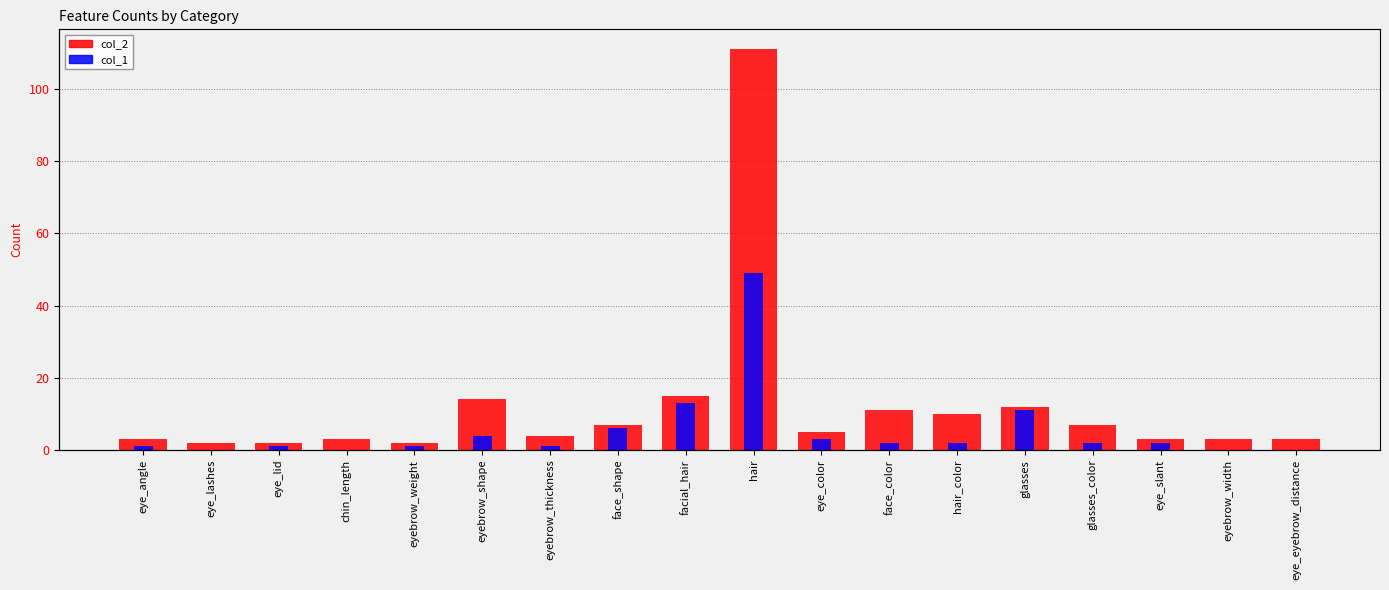

Which series has the widest spread of values?

col_2